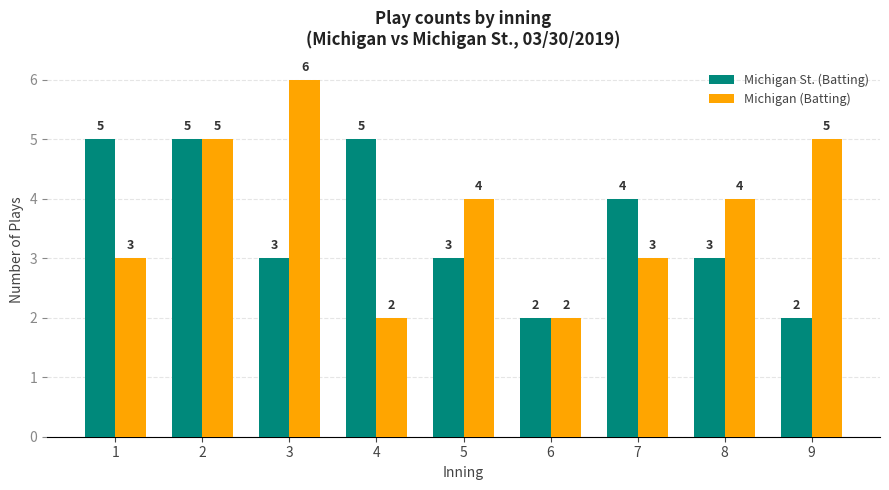

Which series has the largest range (max minus min)?

Michigan (Batting)